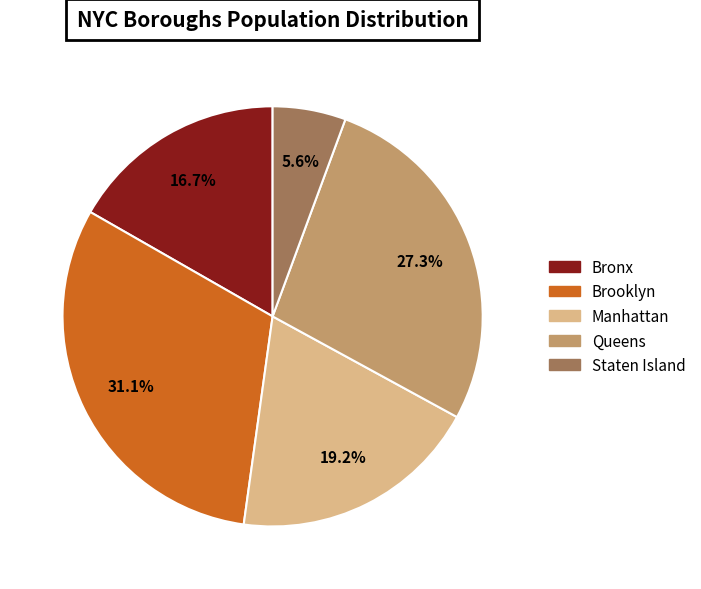

How much of the chart is everything except Bronx?

83.3%